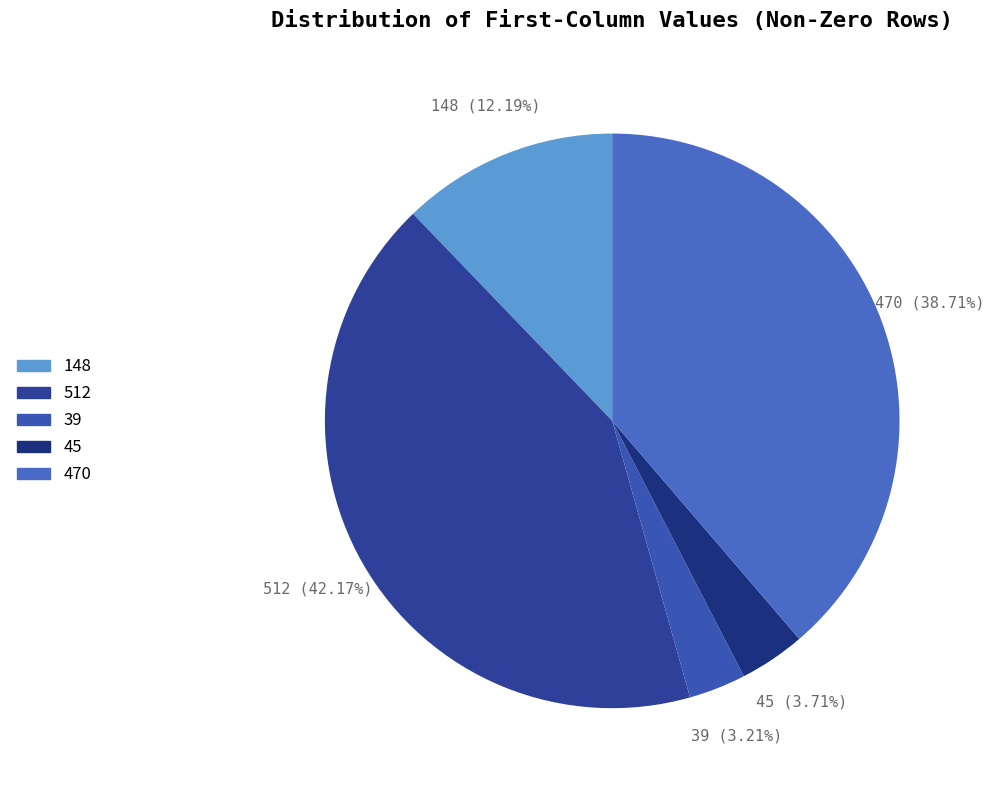

Count the number of slices in the pie.

5